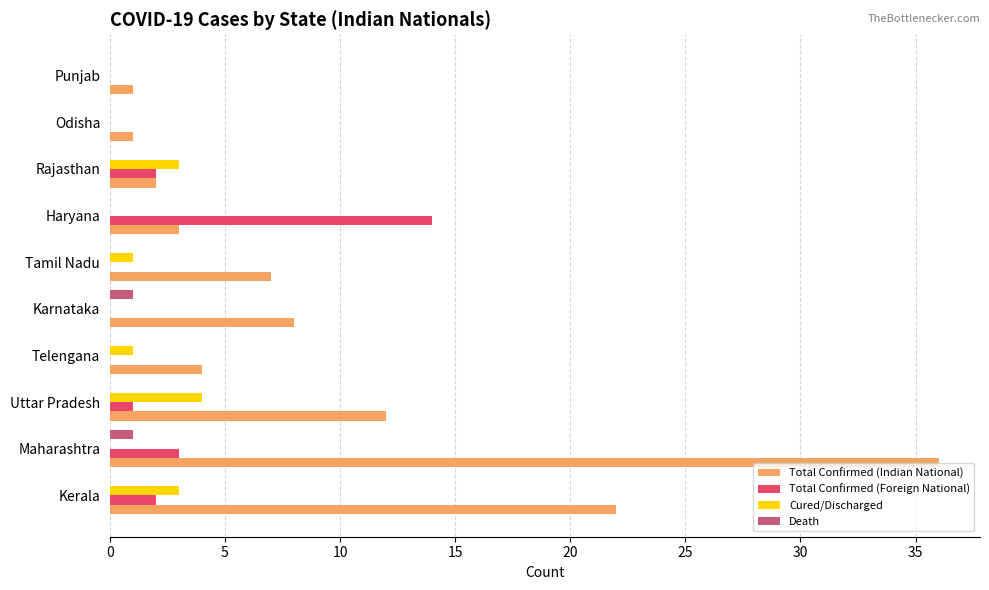

What is the greatest value displayed?

36